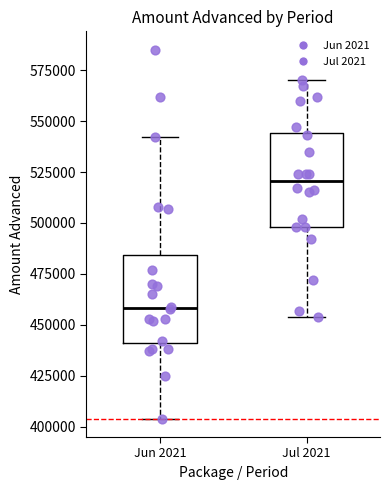

Where does the lower whisker of the box for Jun 2021 end on the y-axis? The values are not printed on the chart, so give them approximately, as read against the axis.

405000